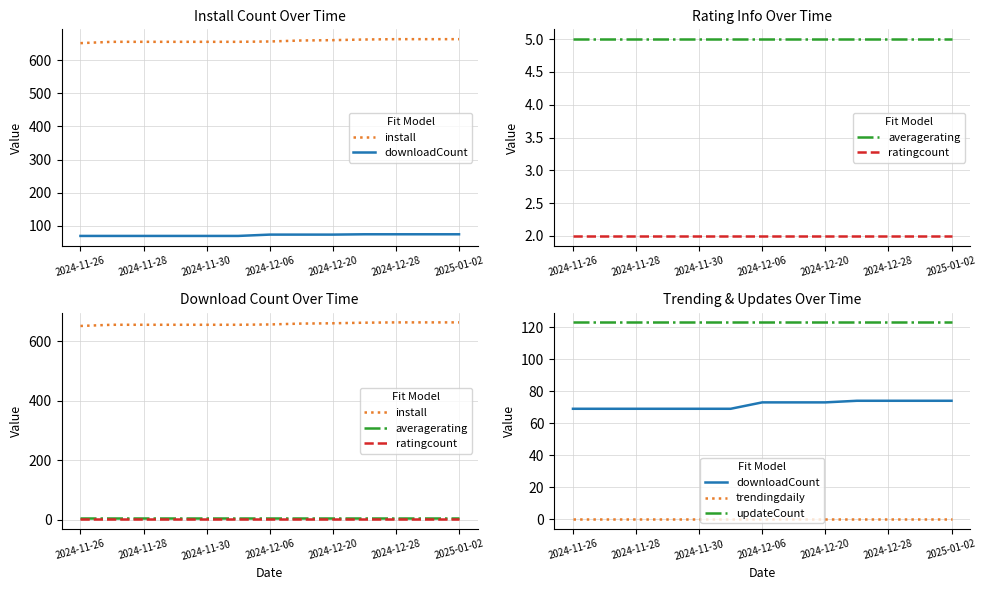

Does the chart have visible grid lines?

Yes